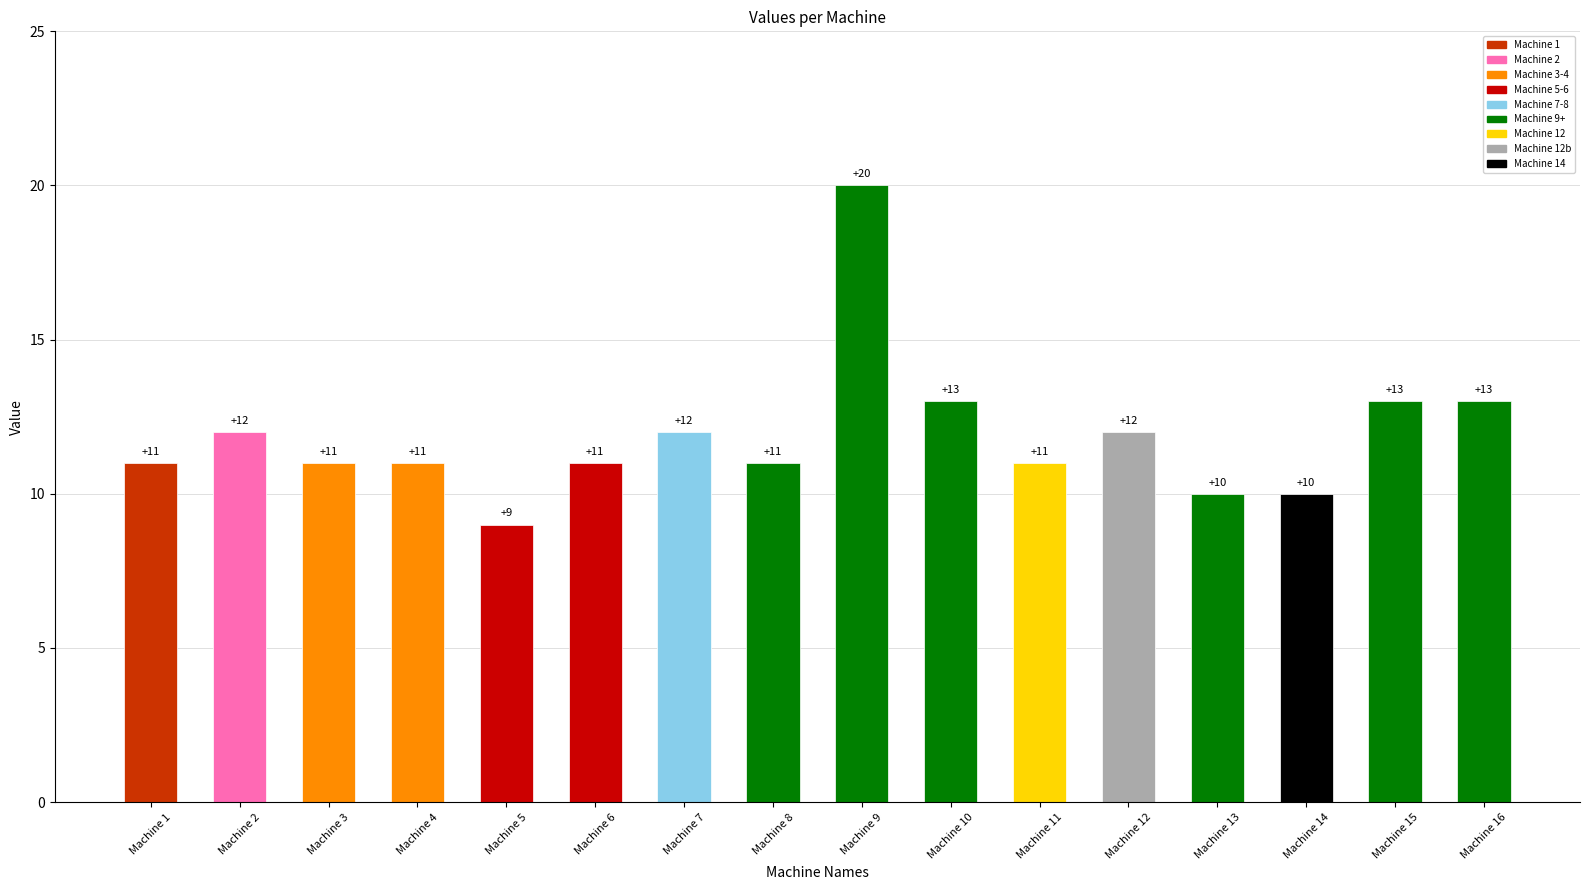

What is the sum of all values?

190